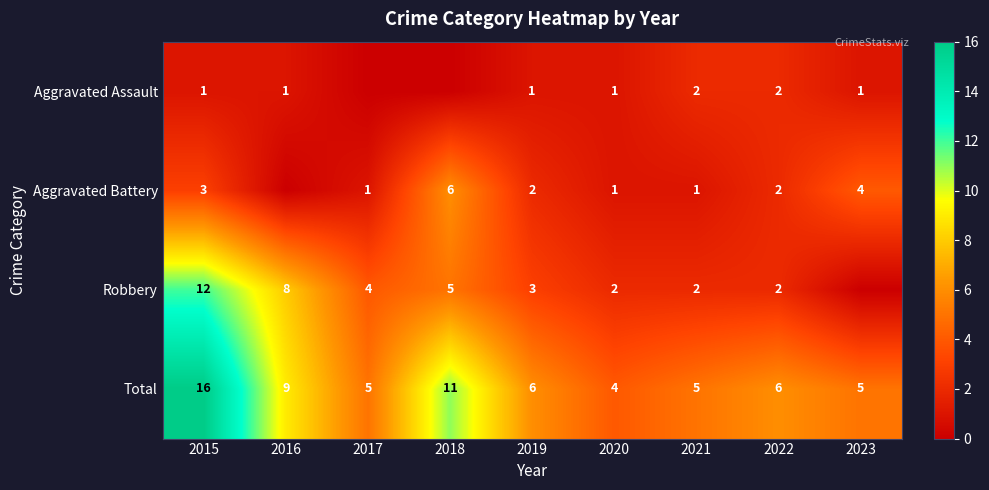

The Robbery series shows 5 at 2019. True or false?

False